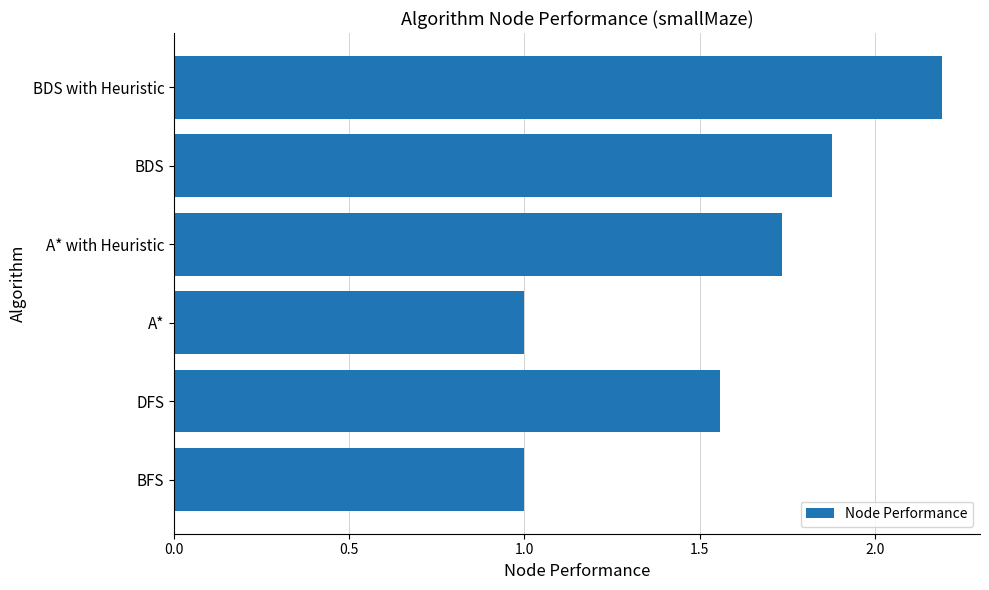

What is the smallest value displayed?

1.0